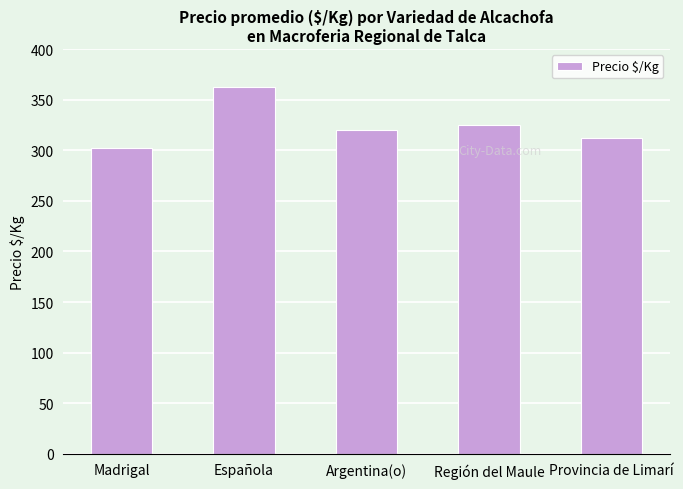

What is the sum of the values at Argentina(o) and Región del Maule?

645.0